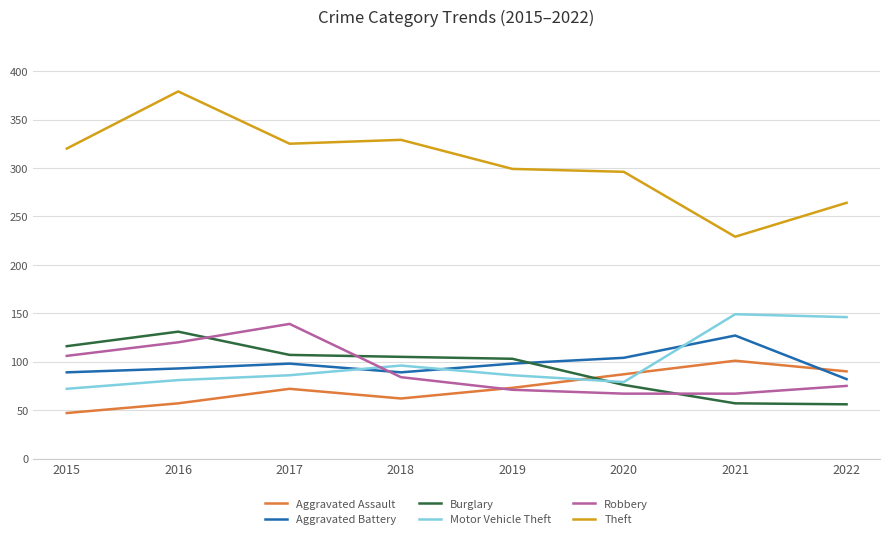

Which series has the largest total across all categories?

Theft